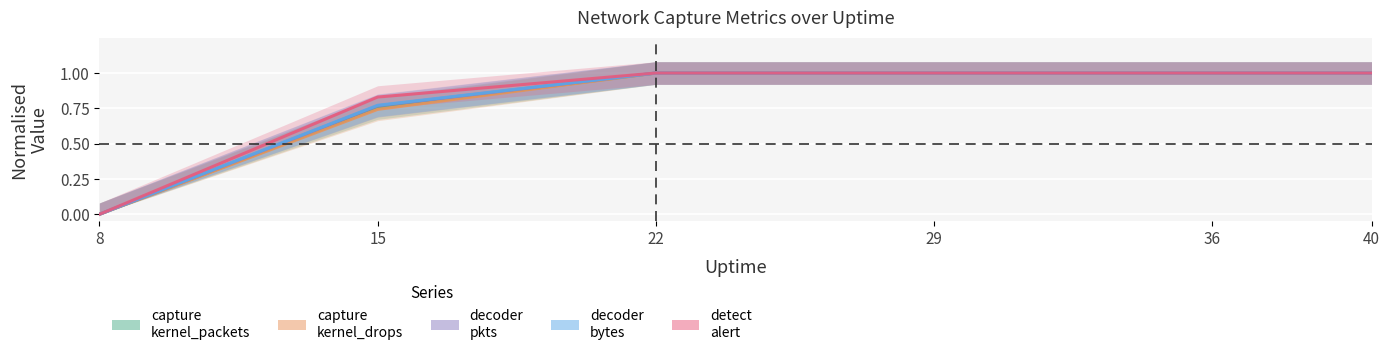

At which category does the chart reach its peak across all series?

22